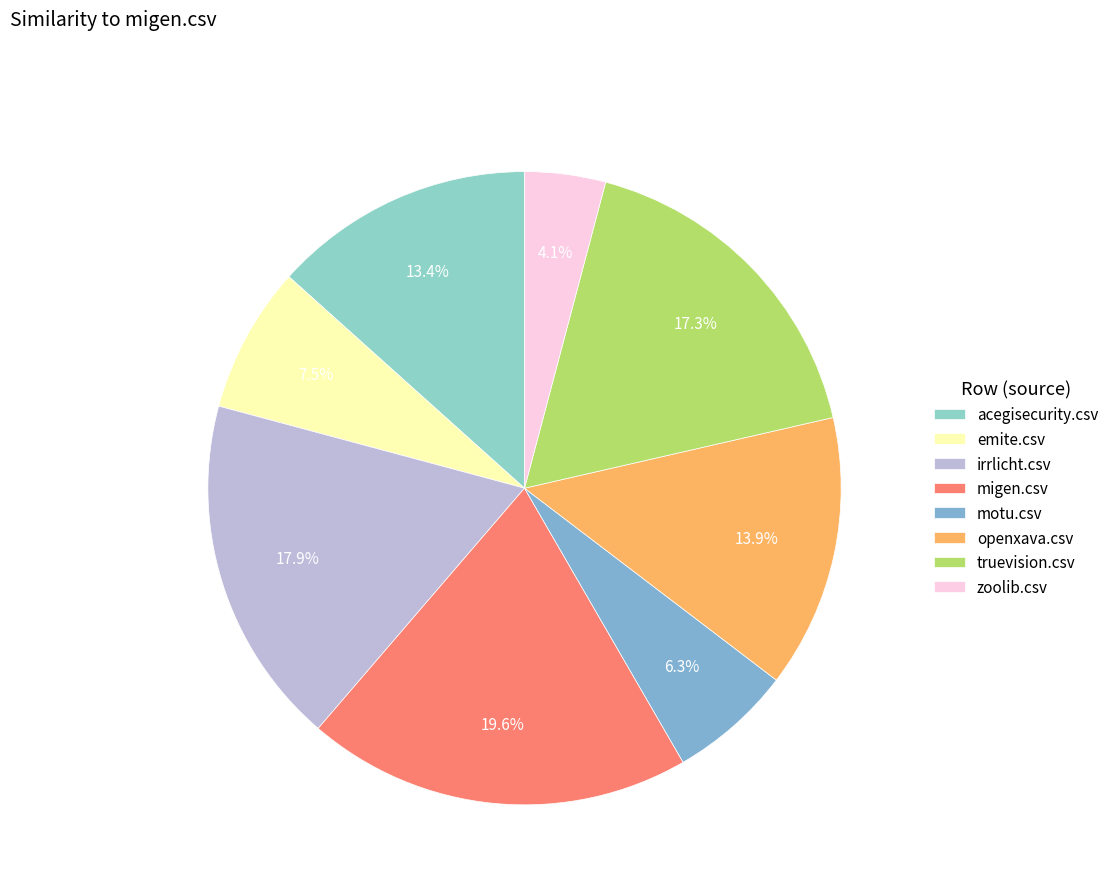

What is the smallest slice in the pie chart?

zoolib.csv